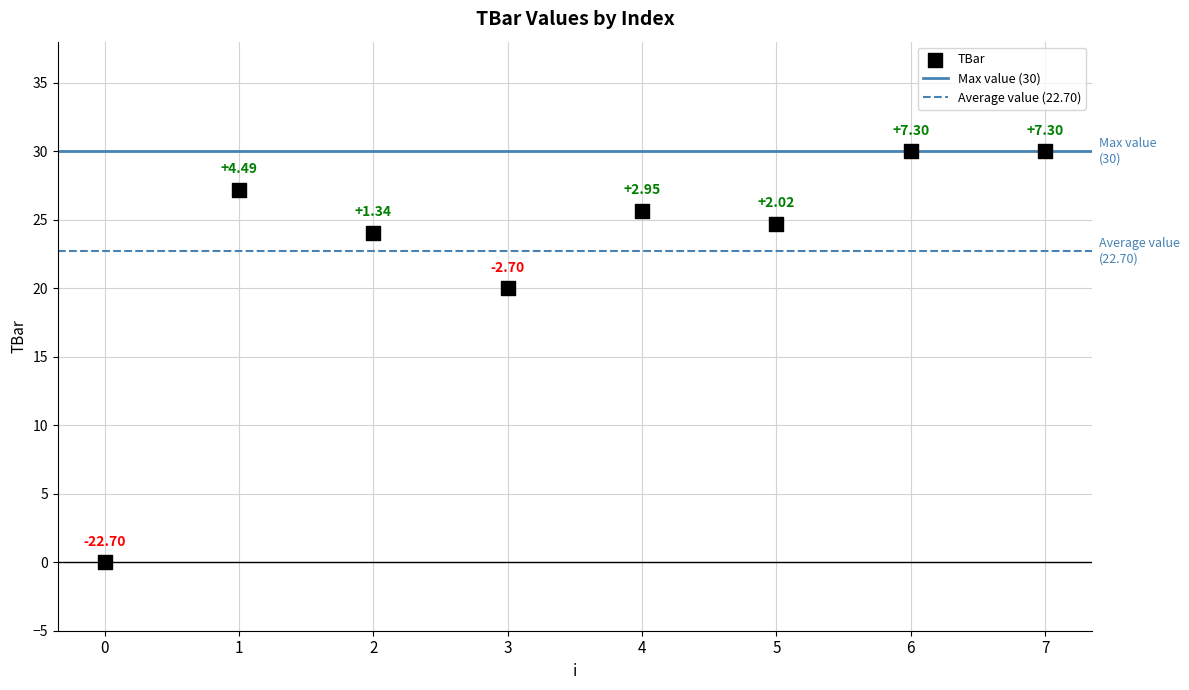

What is the range of Y values (max minus min)?

30.0